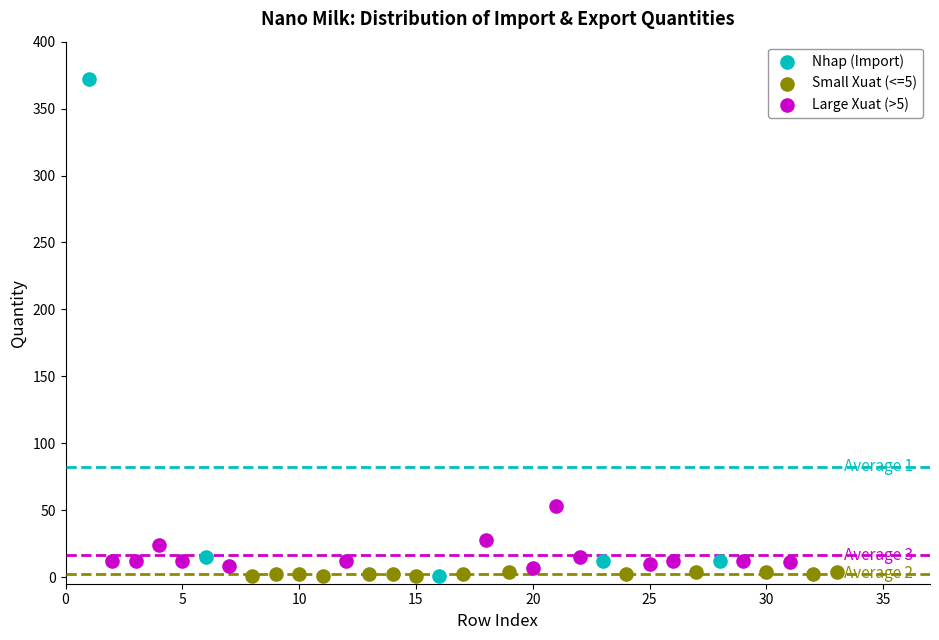

Which series has the largest Y range (max minus min)?

Nhap (Import)